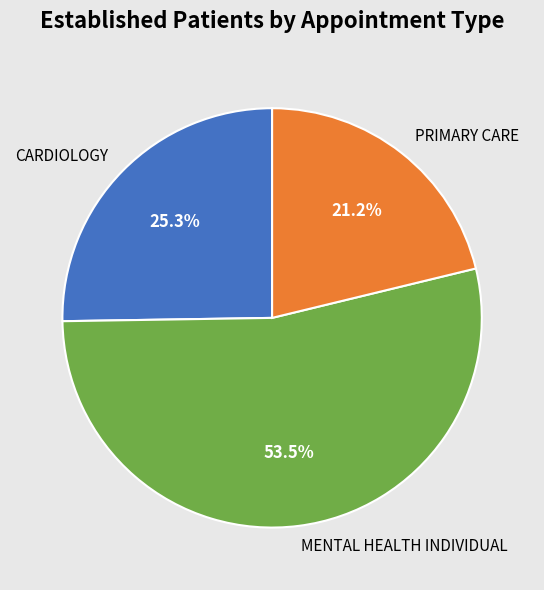

Which slice is the smallest?

PRIMARY CARE